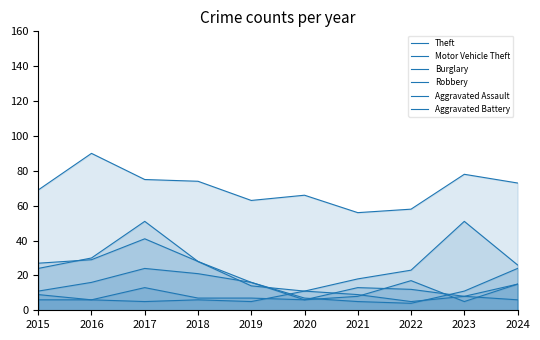

What is the maximum value shown in the chart?

90